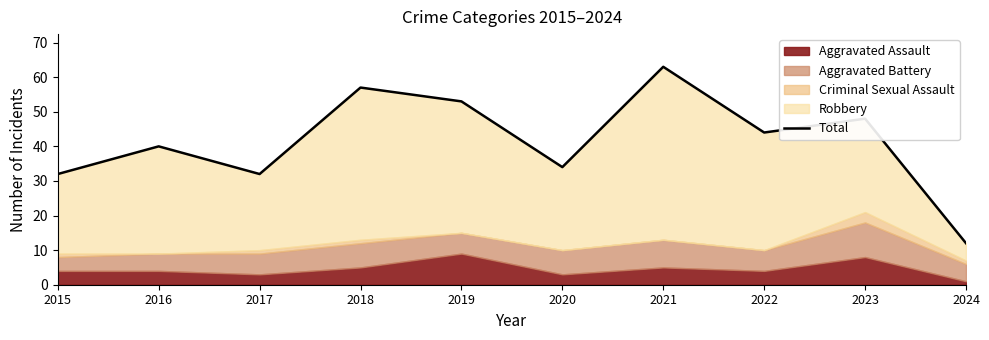

How many points are higher than both their immediate neighbors (excluding endpoints)?

4